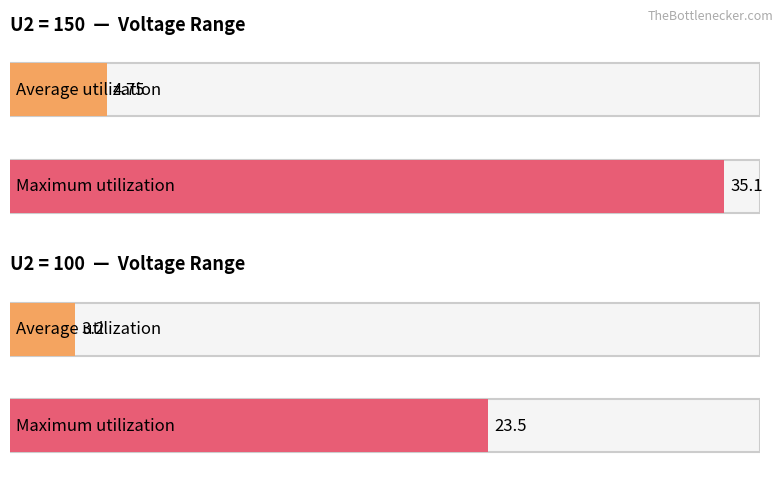

The value of U2 = 100 at 1645 is 8.2. True or false?

False